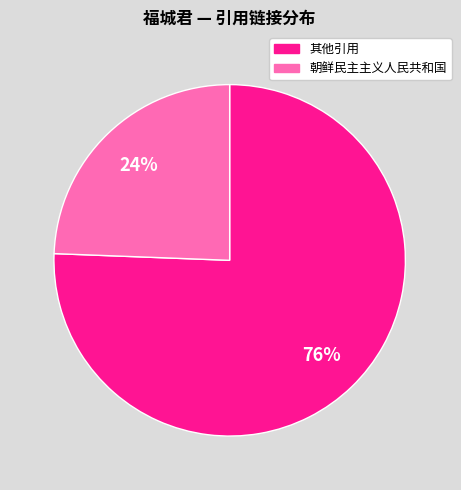

Count the number of slices in the pie.

2